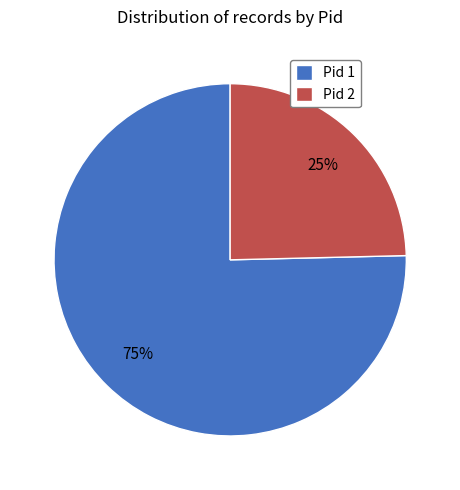

Is it true that Pid 2 is 25% of the pie?

True